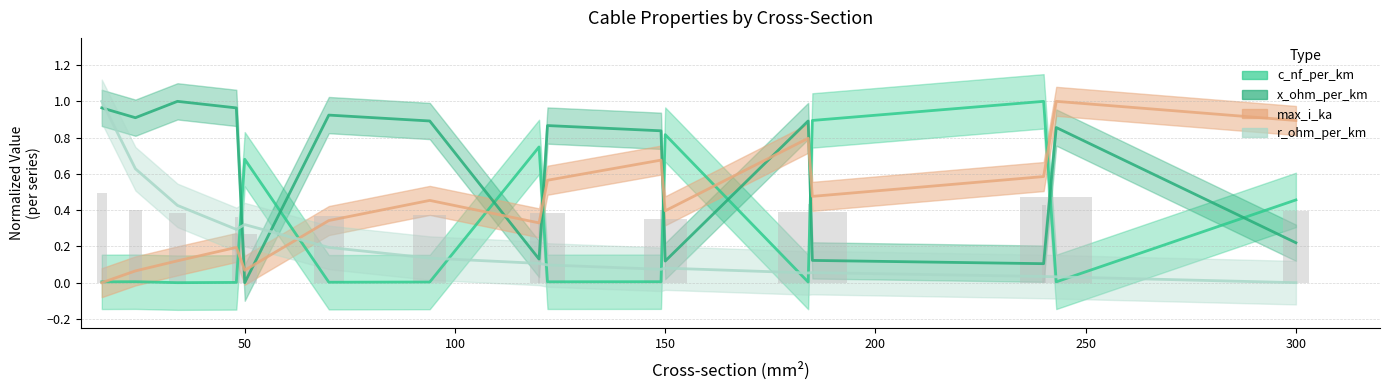

List the labels in order of max_i_ka value, largest first.

243, 300, 184, 149, 240, 122, 185, 94, 150, 70, 120, 48, 34, 50, 24, 16